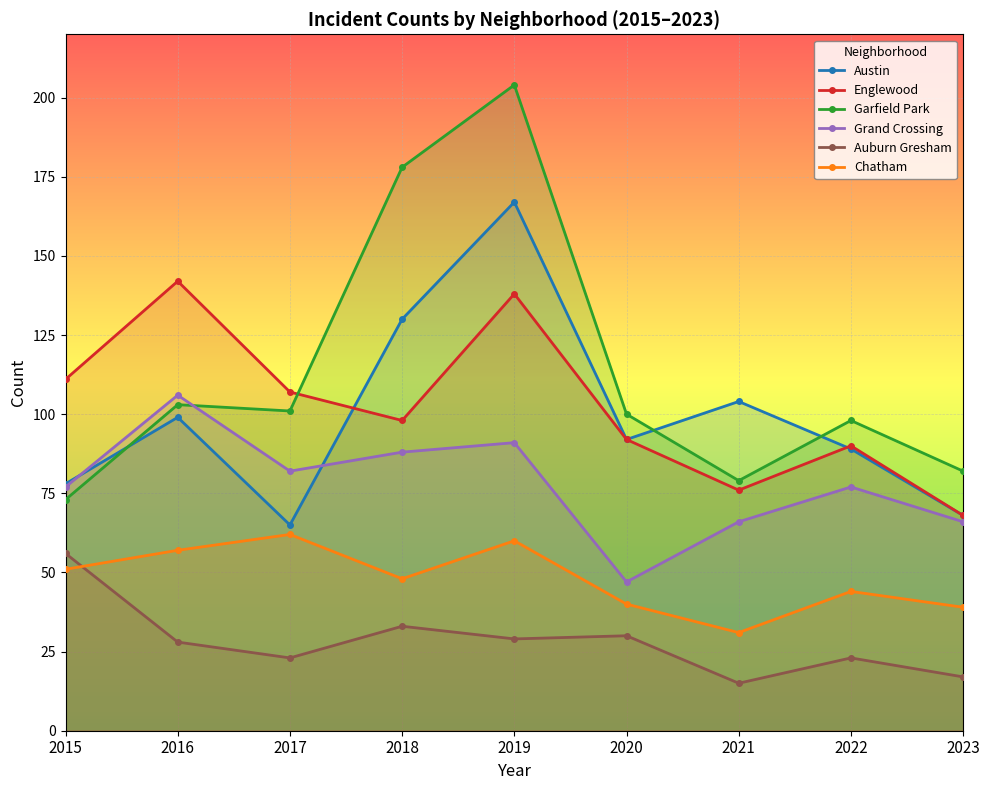

What is the highest value of the Grand Crossing series?

106